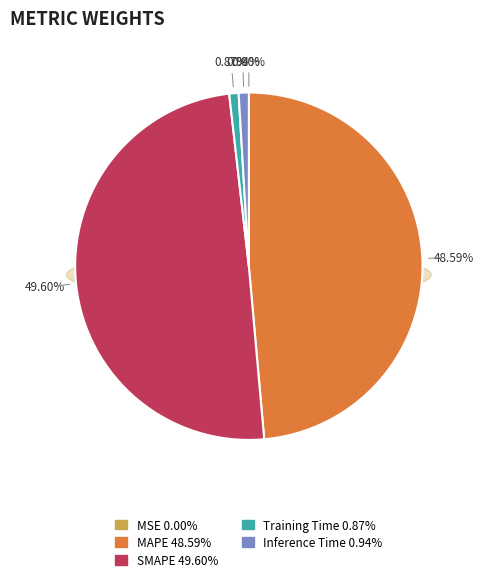

Which category has the biggest portion of the pie?

SMAPE